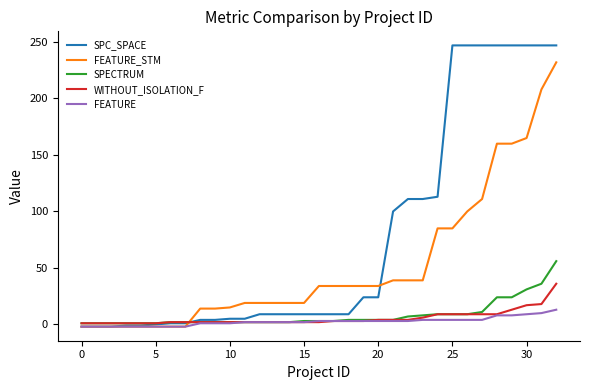

Which series has the largest total across all categories?

SPC_SPACE